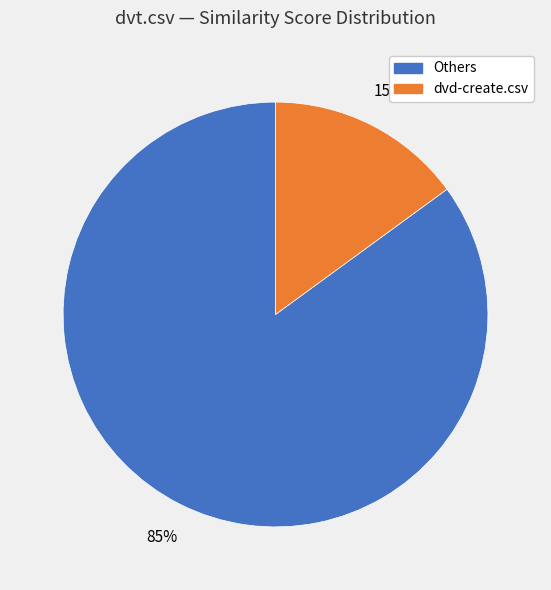

Is there a majority slice in this chart?

Yes